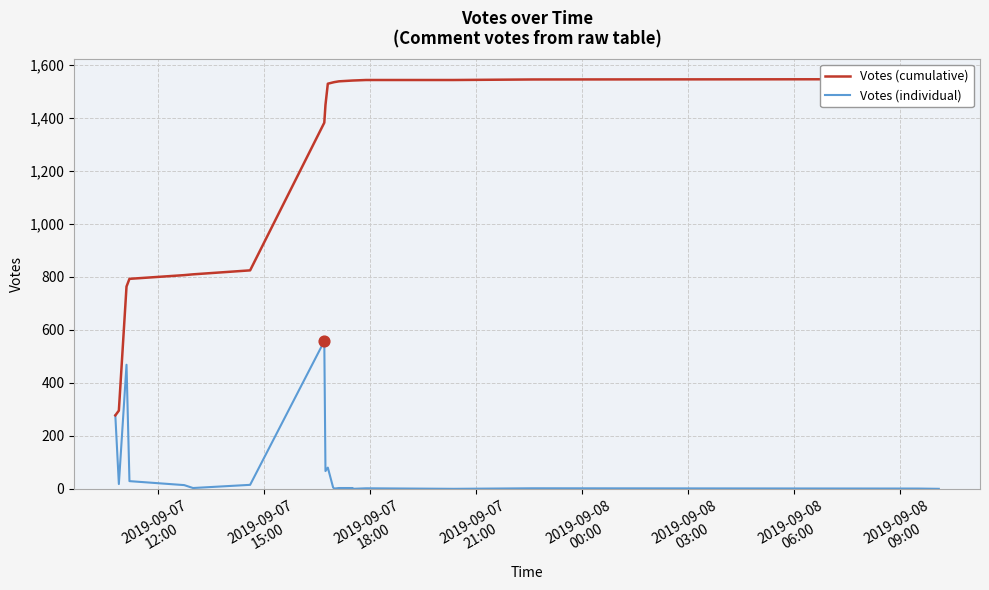

Which series has the largest total across all categories?

Votes (cumulative)